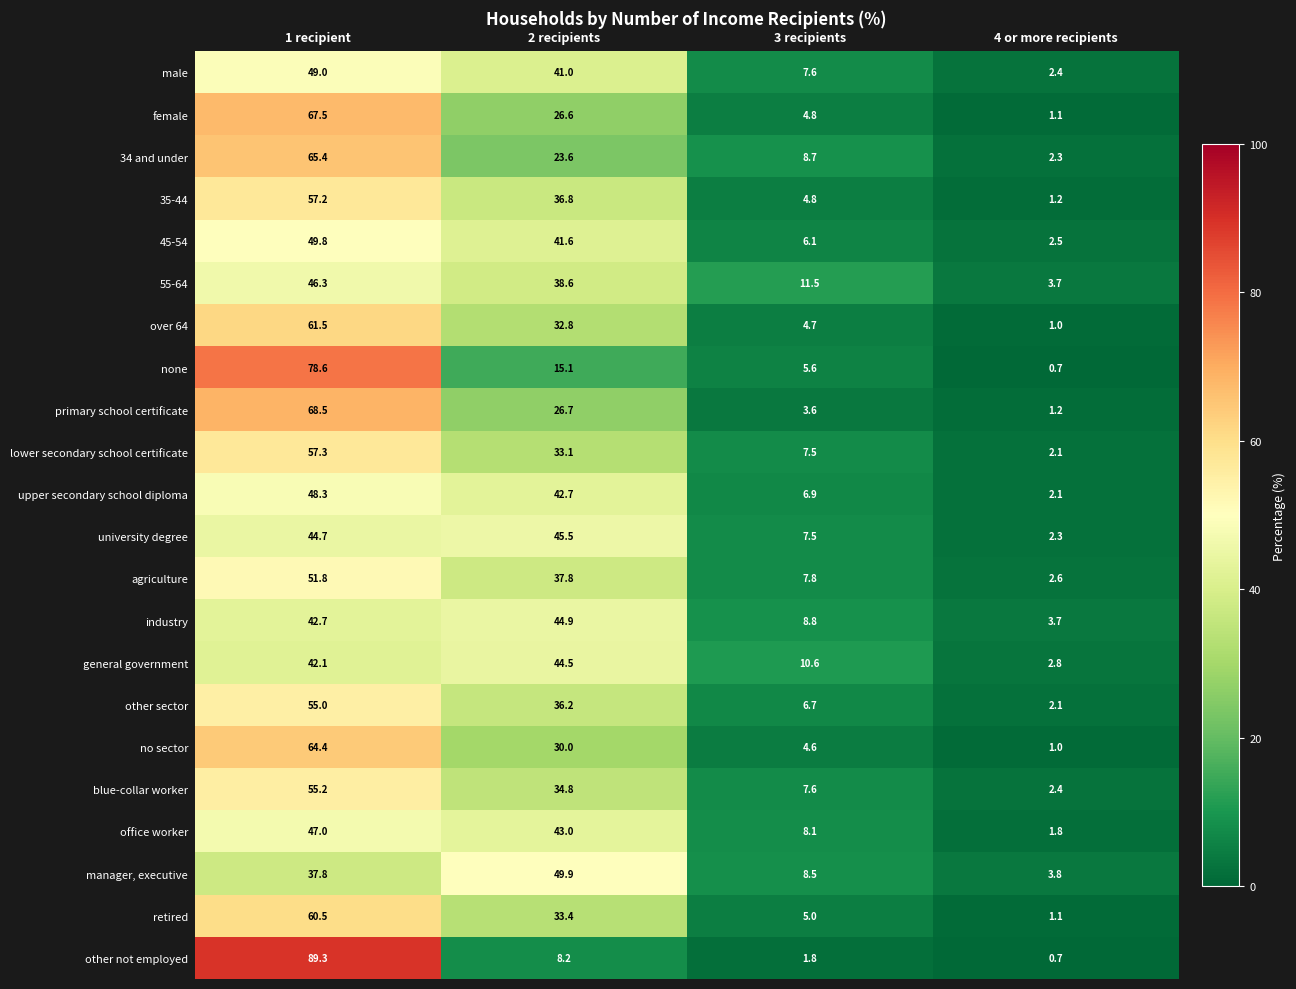

What is the difference between the agriculture values at 2 recipients and 1 recipient?

14.0